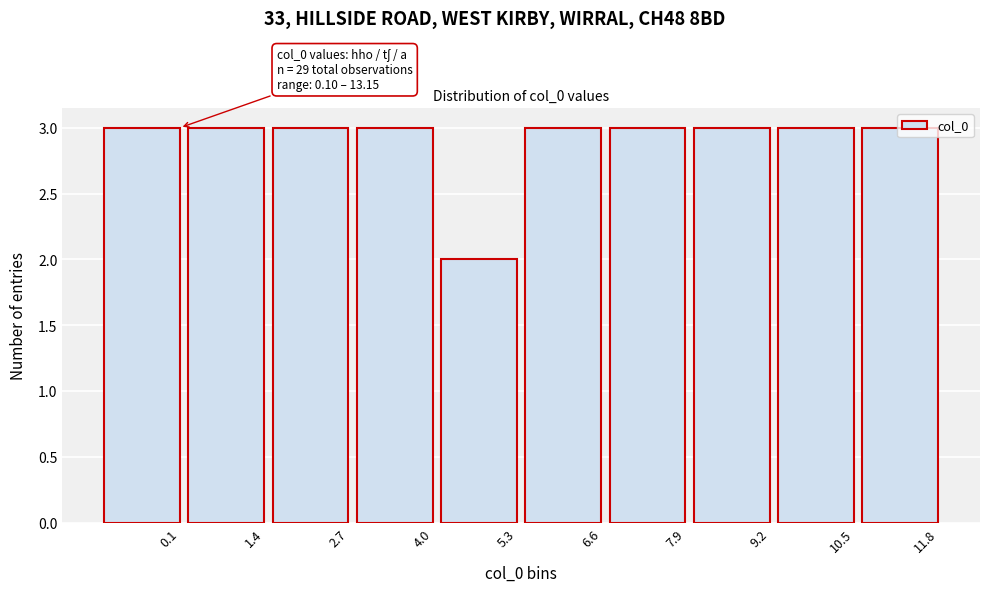

The value at 6.6 is 1. True or false?

False